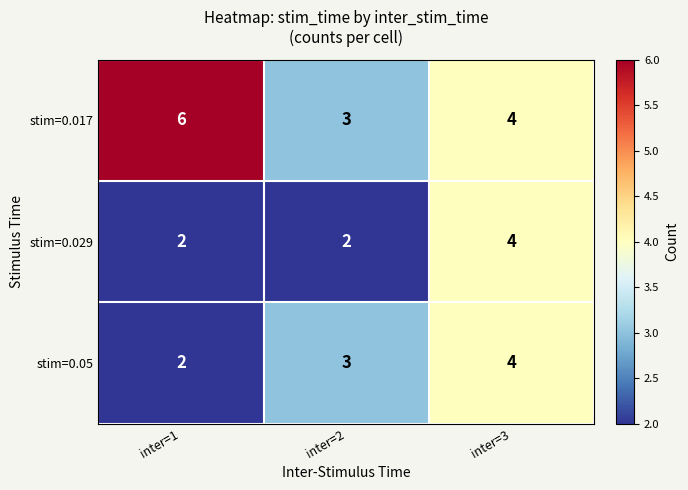

Rank the series by their average value, from lowest to highest.

stim=0.029, stim=0.05, stim=0.017